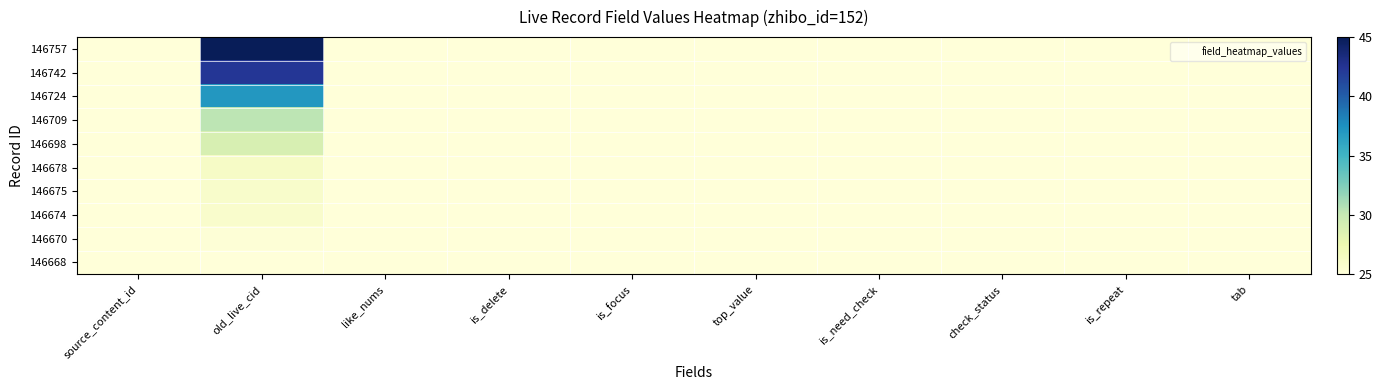

Which has a higher value, tab or is_need_check?

tab